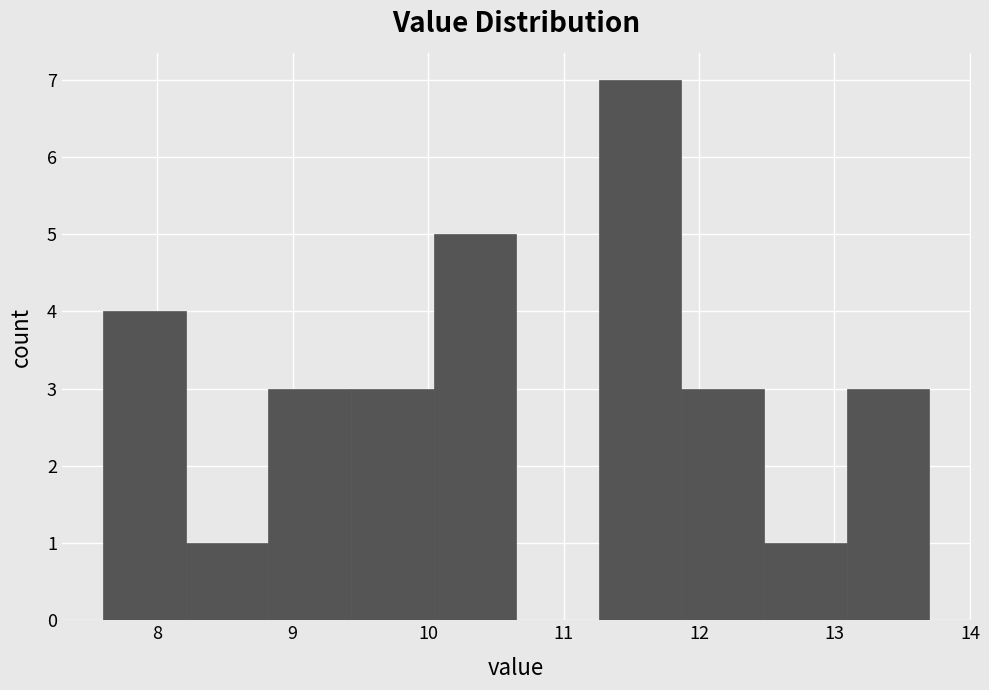

Reading left to right, list every bar in this chart as the range it spans on the x-axis followed by its height. Neither the bar edges nor the heights are printed on the chart, so give them approximately, as read against the axes.

7.60 to 8.21: 4
8.21 to 8.82: 1
8.82 to 9.43: 3
9.43 to 10.04: 3
10.04 to 10.65: 5
10.65 to 11.26: 0
11.26 to 11.87: 7
11.87 to 12.48: 3
12.48 to 13.09: 1
13.09 to 13.70: 3